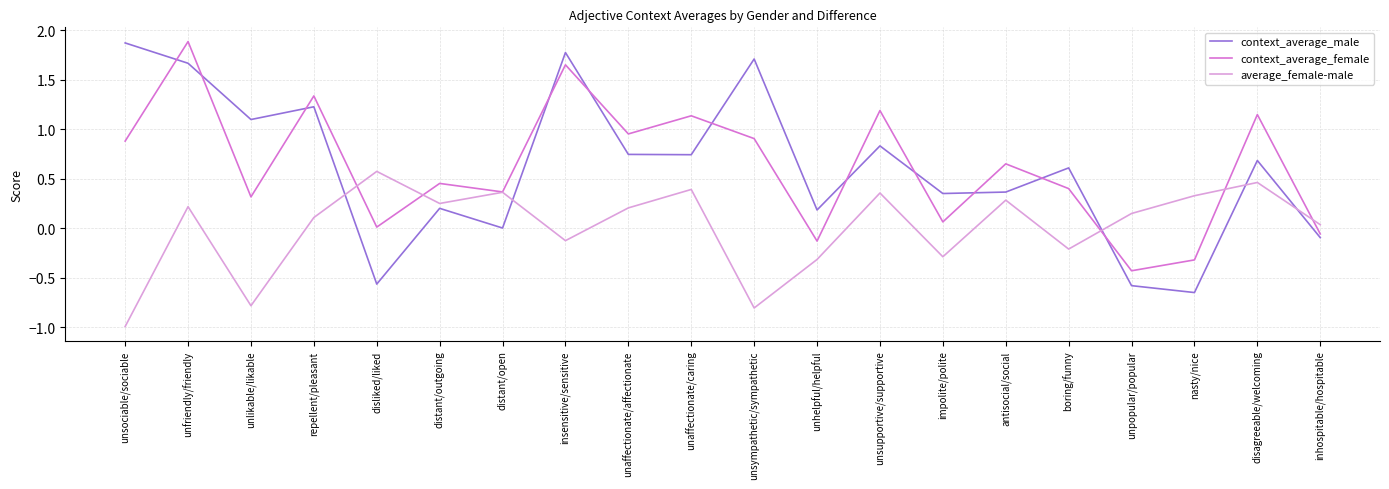

What is the smallest value displayed?

-1.0